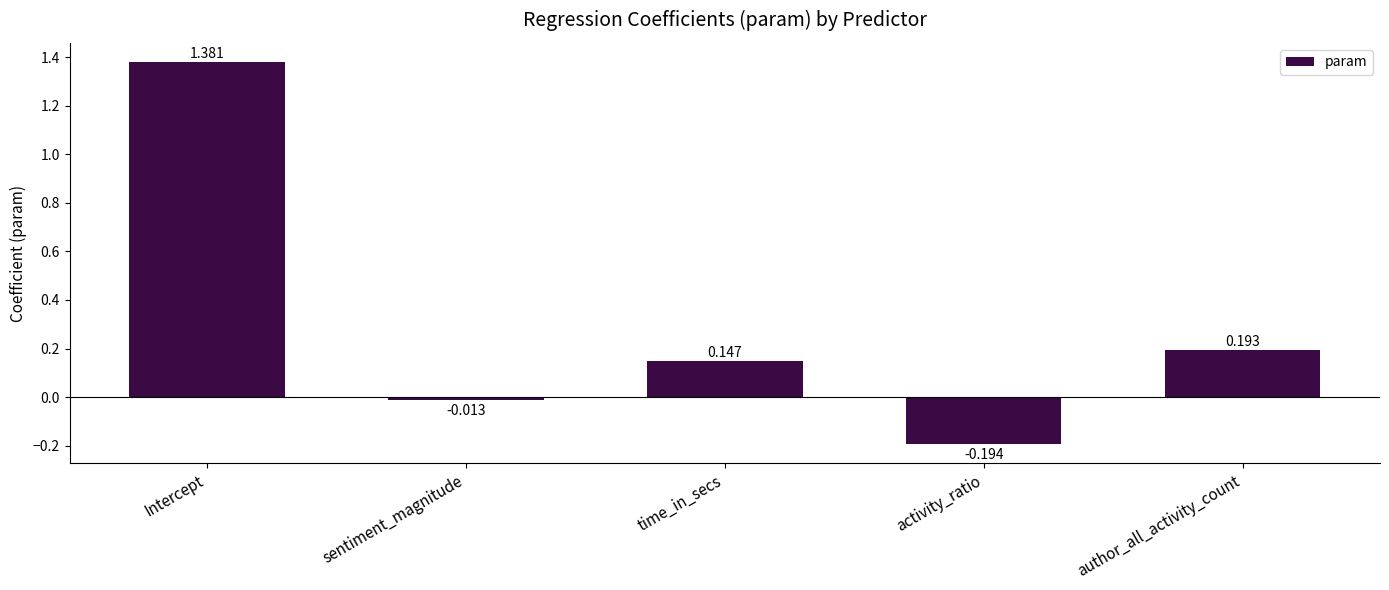

List the labels in order of value, smallest first.

activity_ratio, sentiment_magnitude, time_in_secs, author_all_activity_count, Intercept